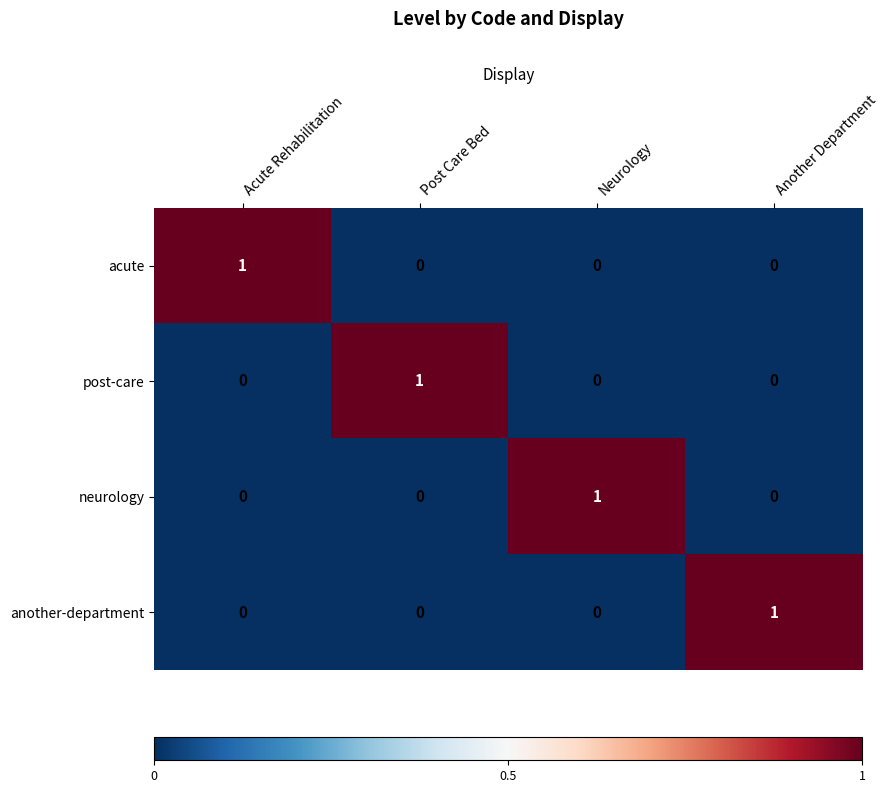

Reading right to left, what are all the values shown in this chart?

acute: Another Department=0	Neurology=0	Post Care Bed=0	Acute Rehabilitation=1
post-care: Another Department=0	Neurology=0	Post Care Bed=1	Acute Rehabilitation=0
neurology: Another Department=0	Neurology=1	Post Care Bed=0	Acute Rehabilitation=0
another-department: Another Department=1	Neurology=0	Post Care Bed=0	Acute Rehabilitation=0